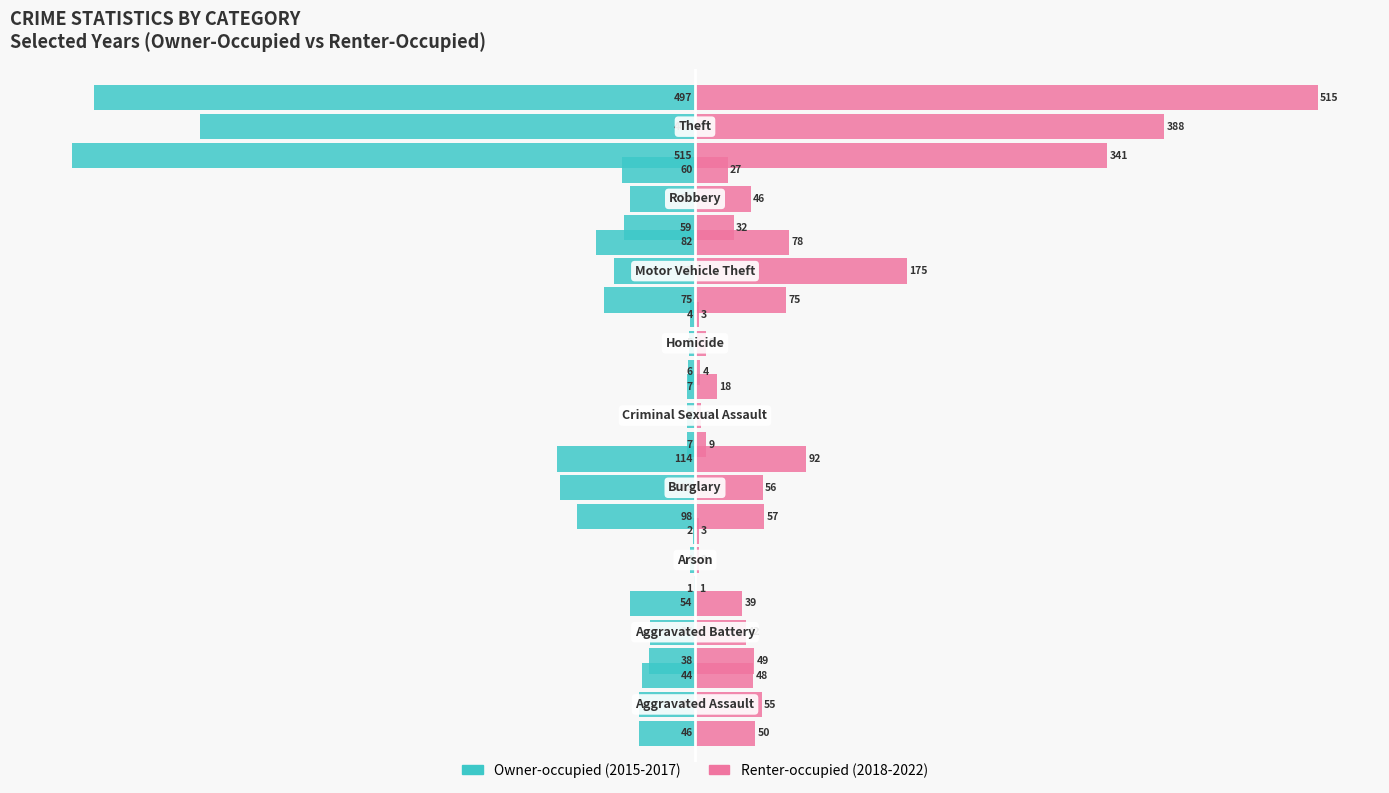

How many distinct data groups are displayed?

2